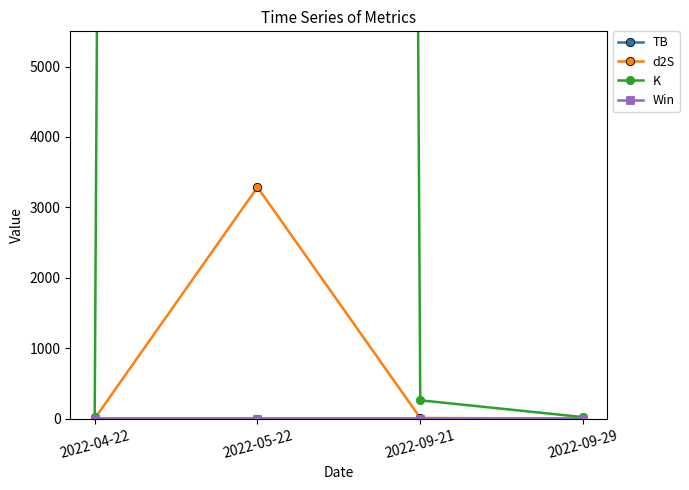

The value of d2S at 2022-09-21 is 10.3. True or false?

True